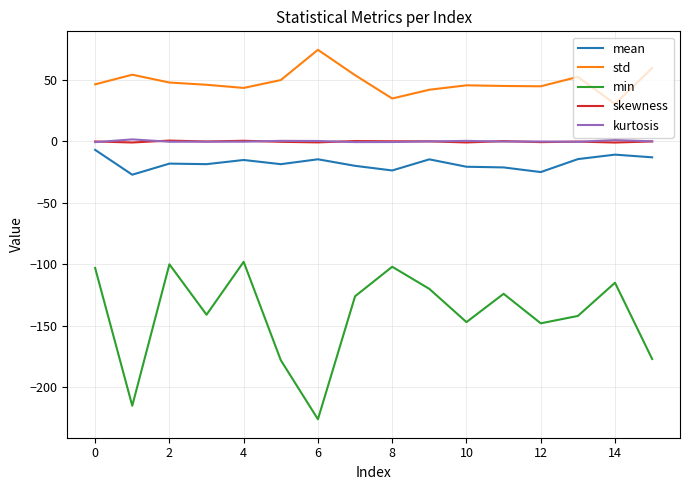

True or false: skewness and min intersect in this chart.

False